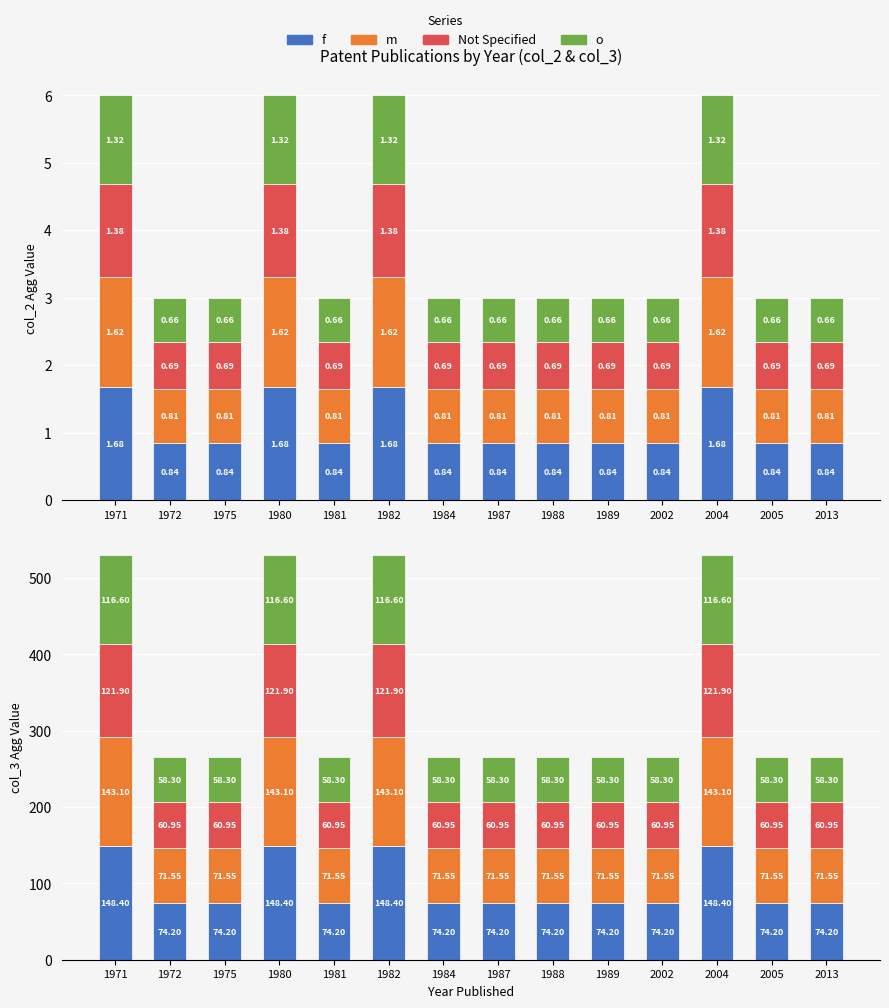

How many bars are there in each group?

4